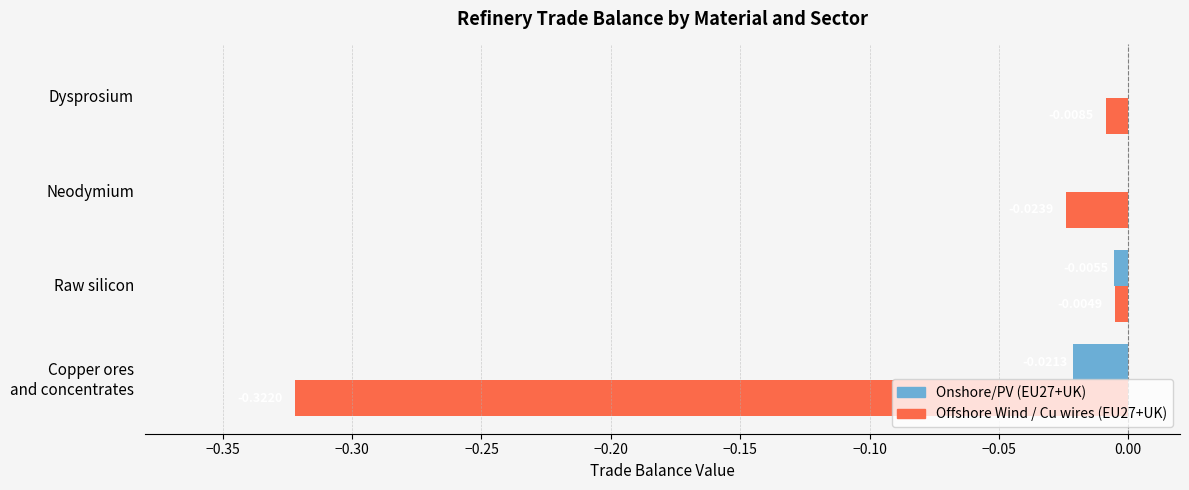

At which category is the sum across all series the highest?

Dysprosium